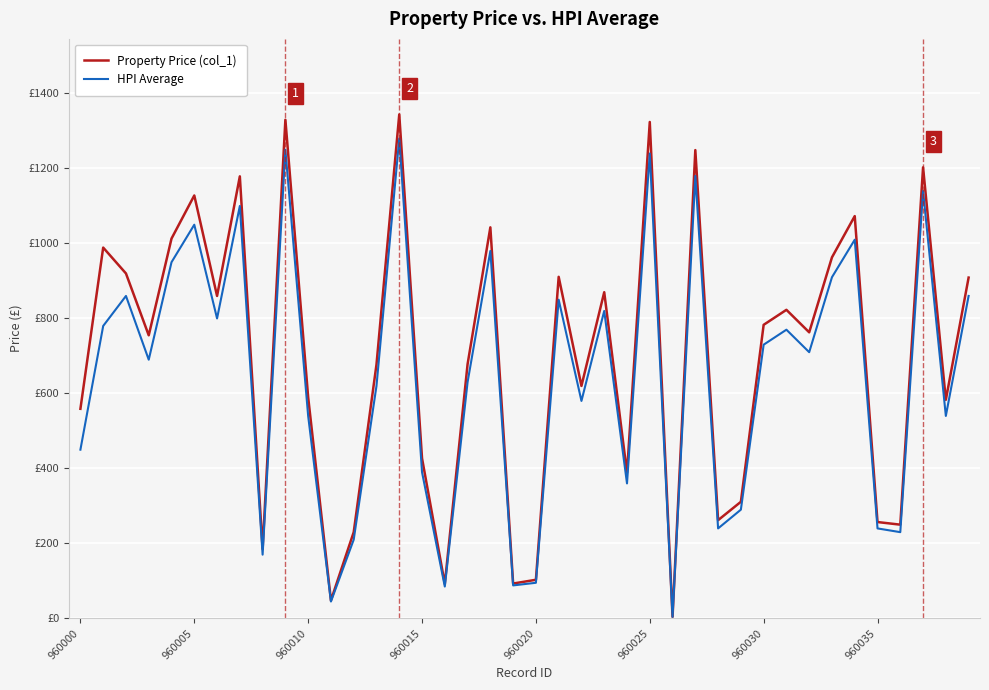

Does the chart have visible grid lines?

Yes